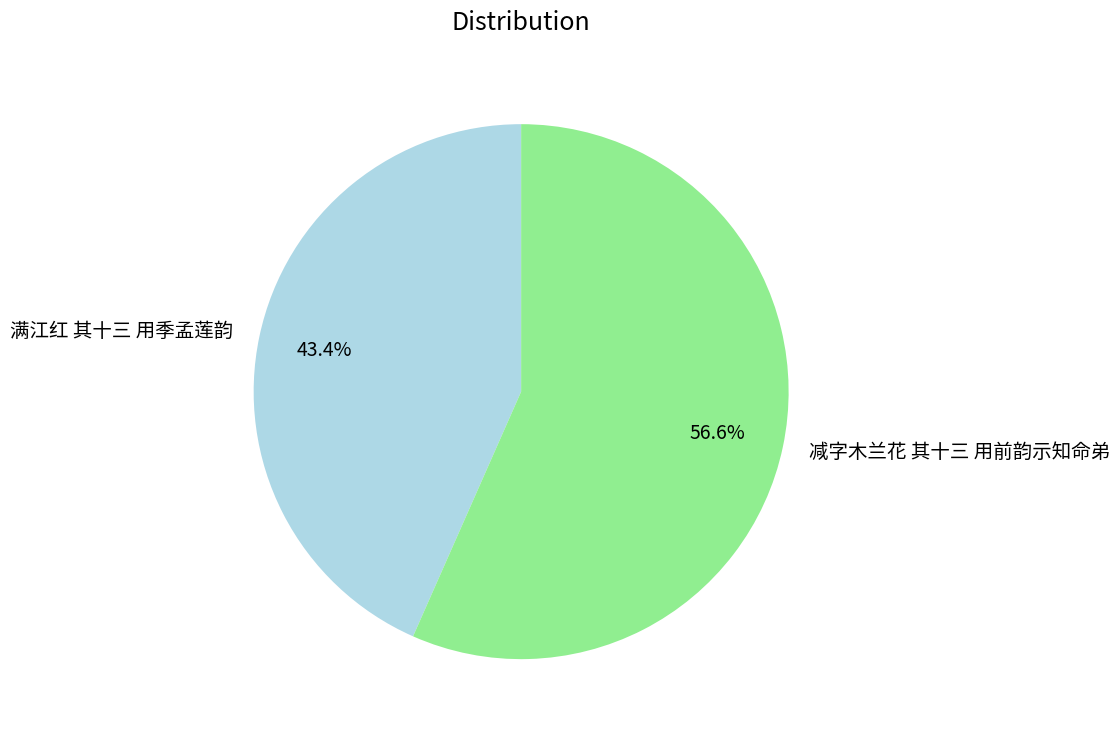

Which slice is the smallest?

满江红 其十三 用季孟莲韵